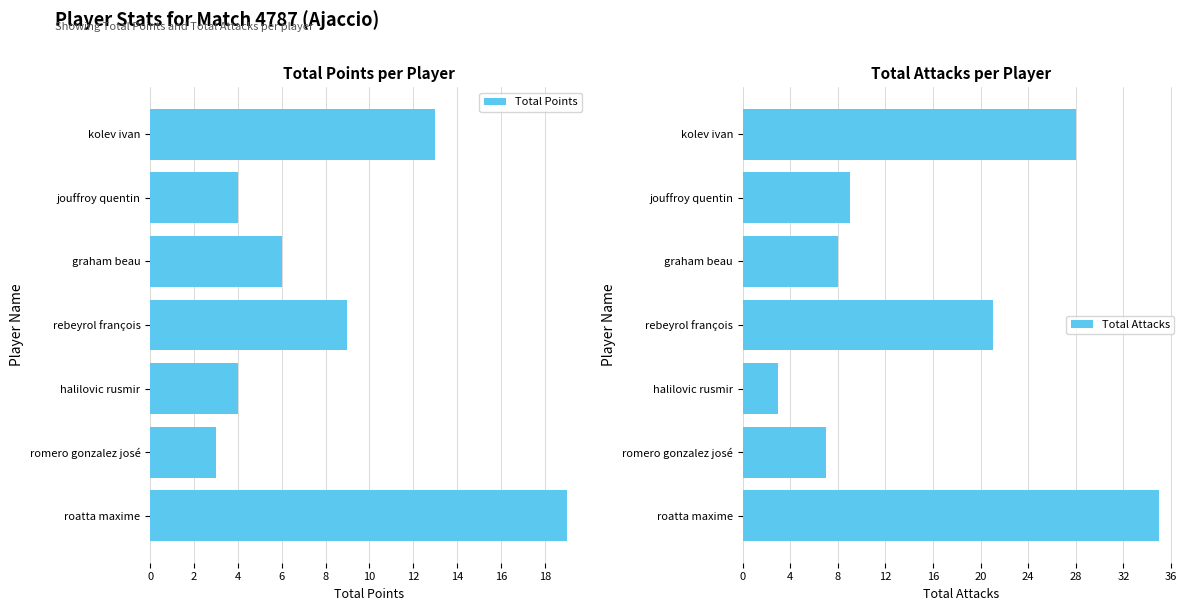

What is the difference between the maximum and minimum values in the Total Points series?

16